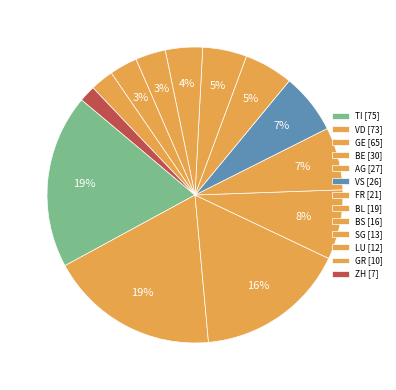

Which category has the smallest portion of the pie?

ZH